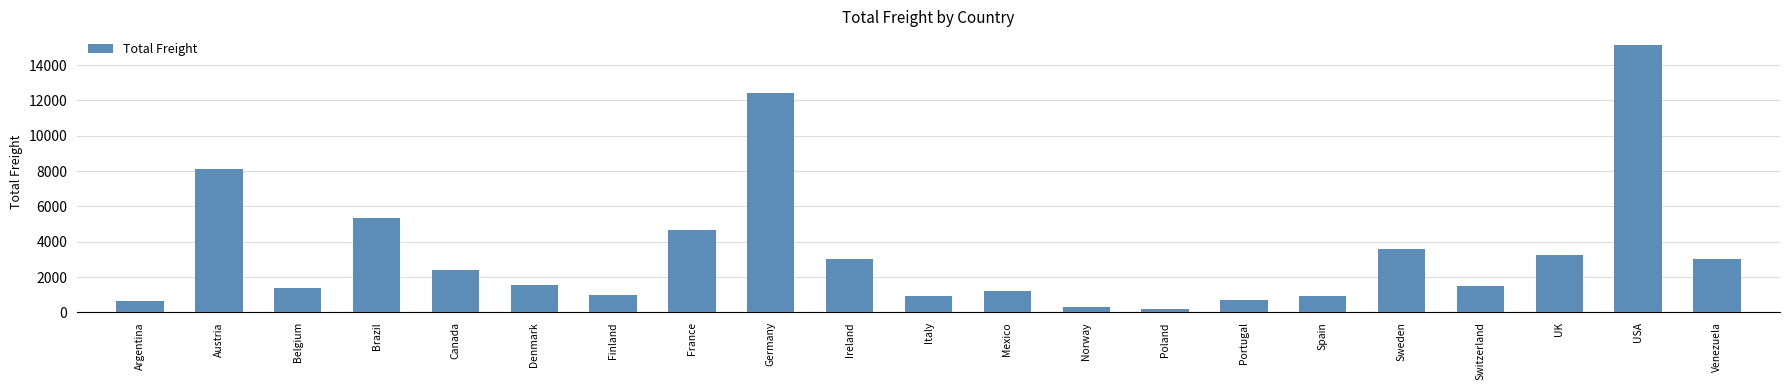

The chart shows a value of 22324.2 at Germany. True or false?

False